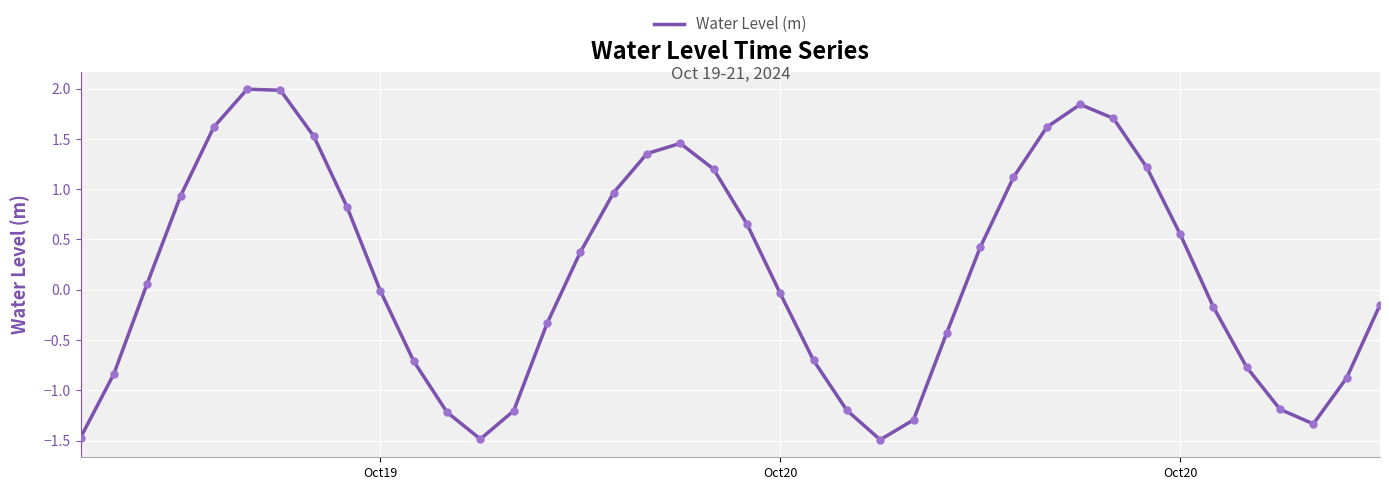

What is the difference between the second highest and minimum values?

3.5